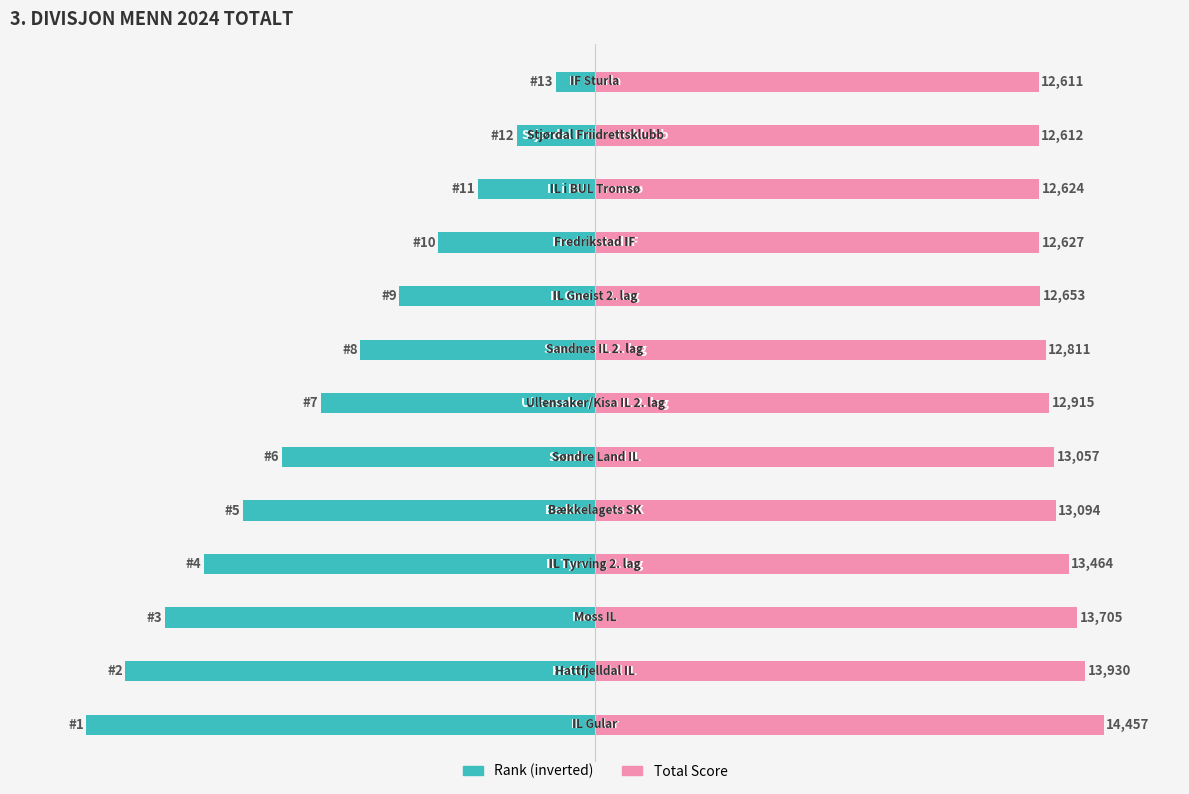

At which label is Rank (inverted) closest to -53?

6